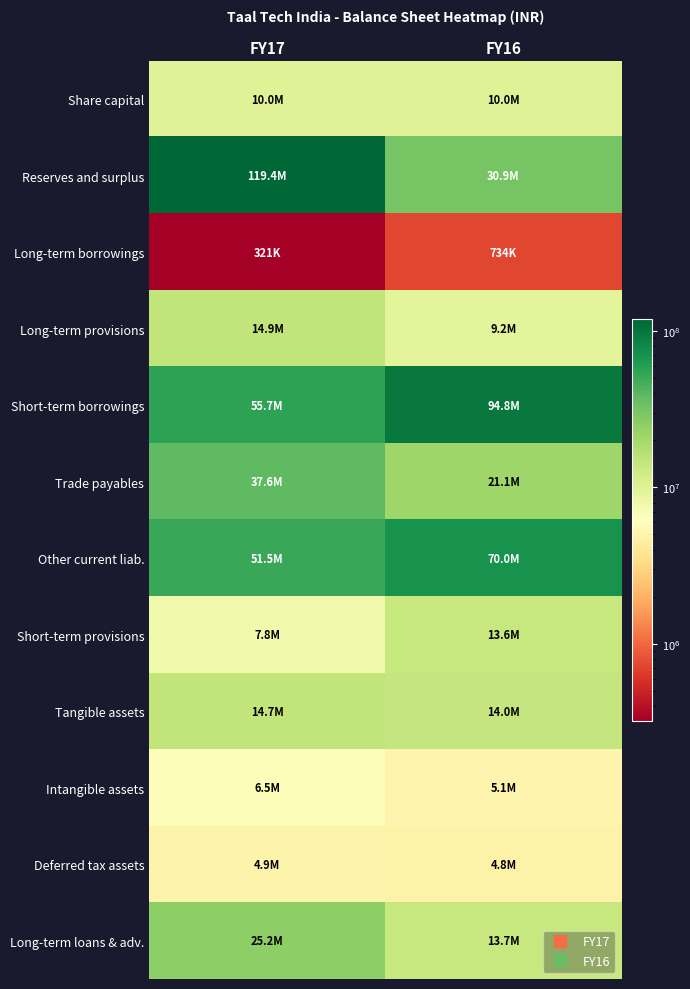

Reading left to right, what are all the values shown in this chart?

Share capital: FY17=10000000	FY16=10000000
Reserves and surplus: FY17=119357202	FY16=30878975
Long-term borrowings: FY17=320956	FY16=733691
Long-term provisions: FY17=14888782	FY16=9235380
Short-term borrowings: FY17=55720747	FY16=94771913
Trade payables: FY17=37601045	FY16=21110870
Other current liab.: FY17=51469956	FY16=69972596
Short-term provisions: FY17=7793434	FY16=13648641
Tangible assets: FY17=14671200	FY16=13989558
Intangible assets: FY17=6510039	FY16=5055781
Deferred tax assets: FY17=4948994	FY16=4838647
Long-term loans & adv.: FY17=25180815	FY16=13710890